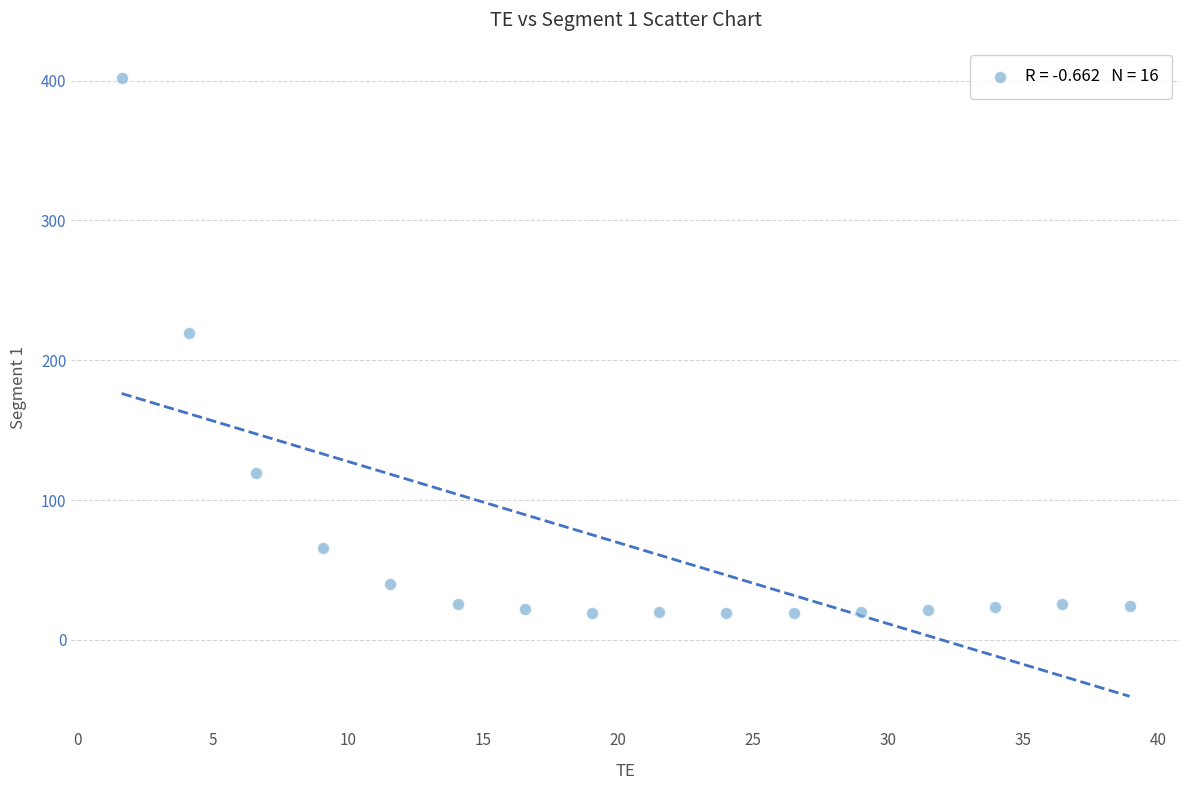

What Y value in the scatter plot is closest to 210?

219.8